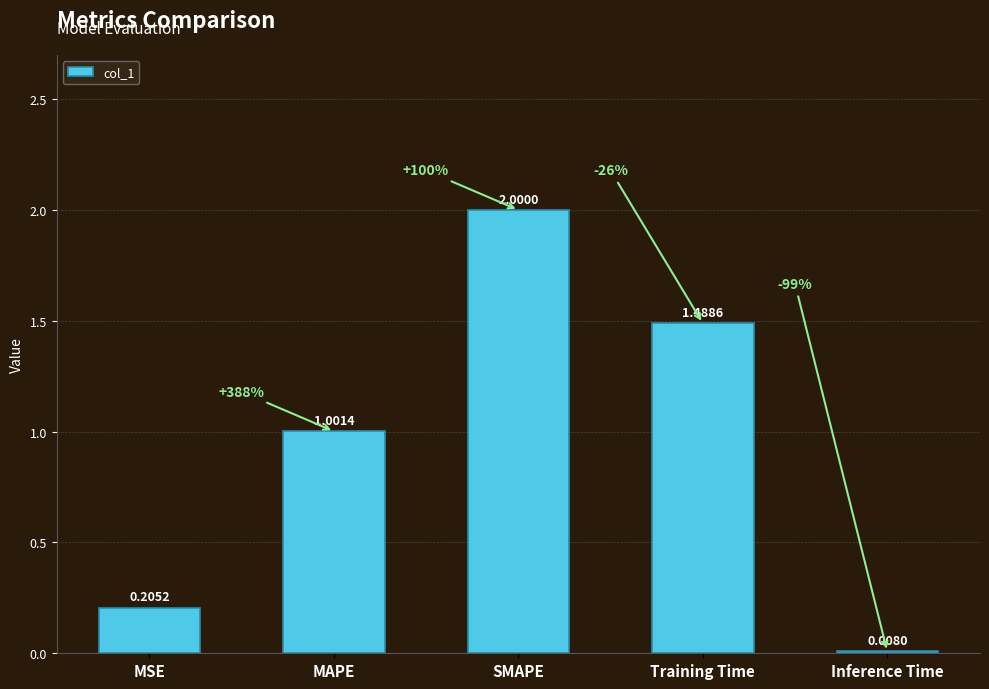

At which label is the value closest to 1?

MAPE